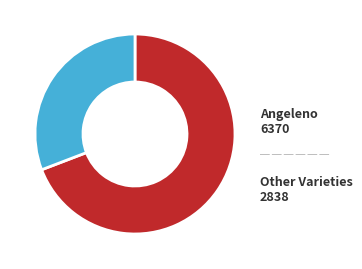

Do Angeleno and Other Varieties together represent more than half of the pie?

Yes